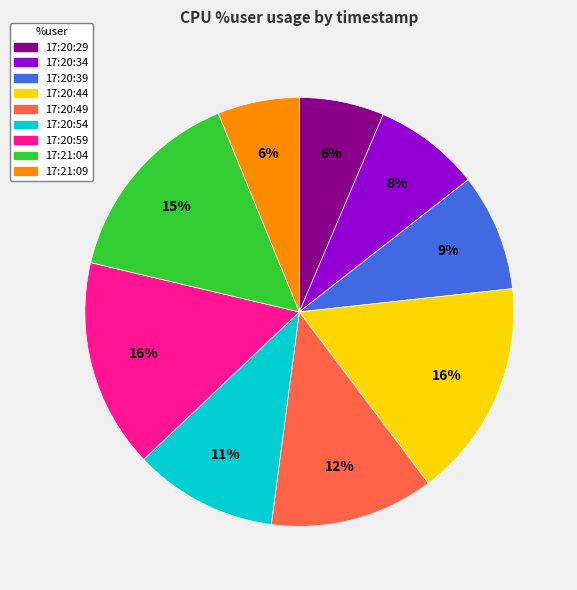

Which has a higher value, 17:21:09 or 17:20:44?

17:20:44